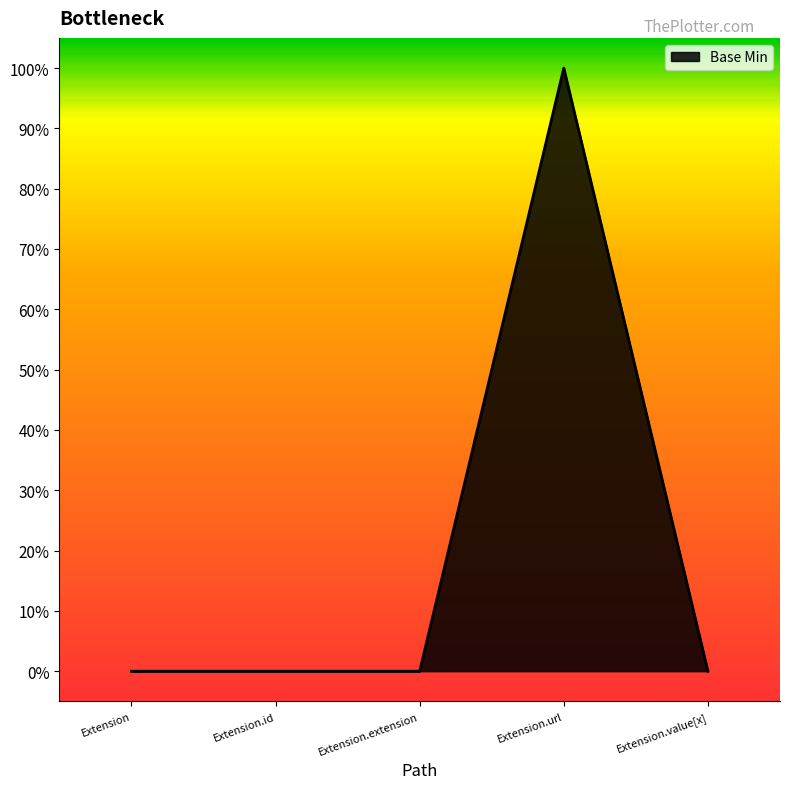

What is the label of the 3rd point from the right?

Extension.extension